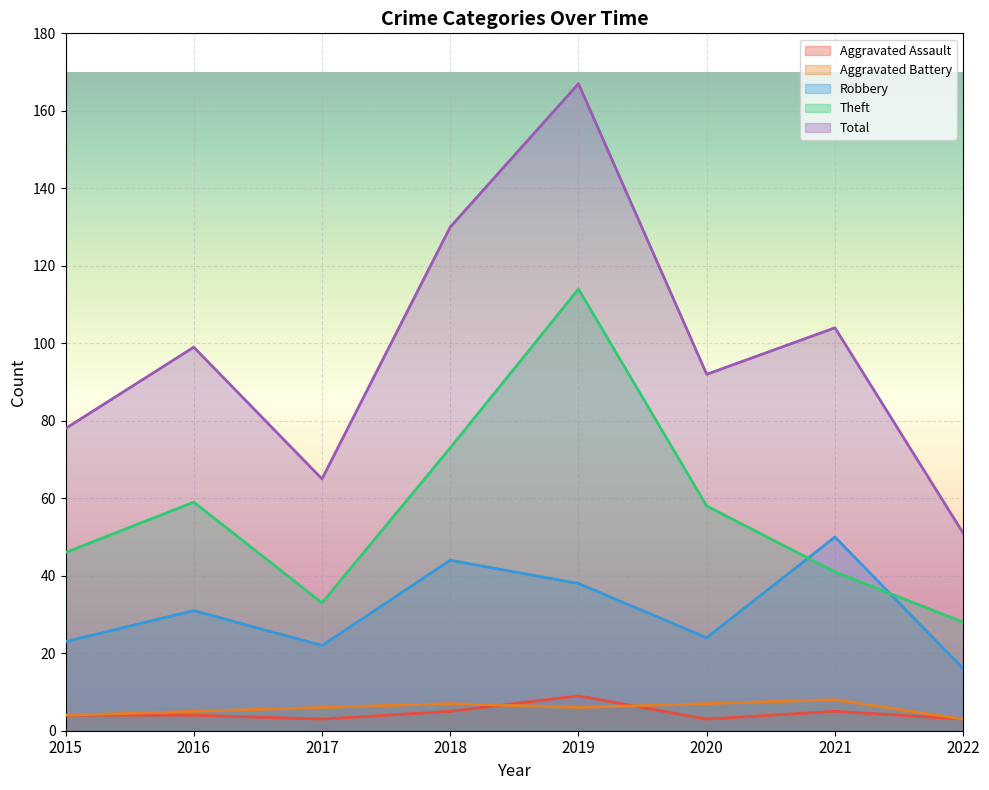

What is the difference between the maximum and minimum values in the Total series?

116